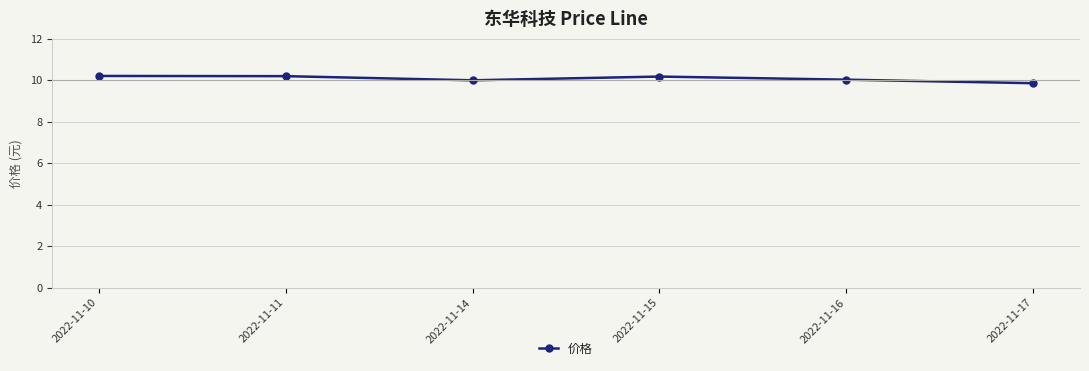

What is the value of the 2nd point from the left?

10.2